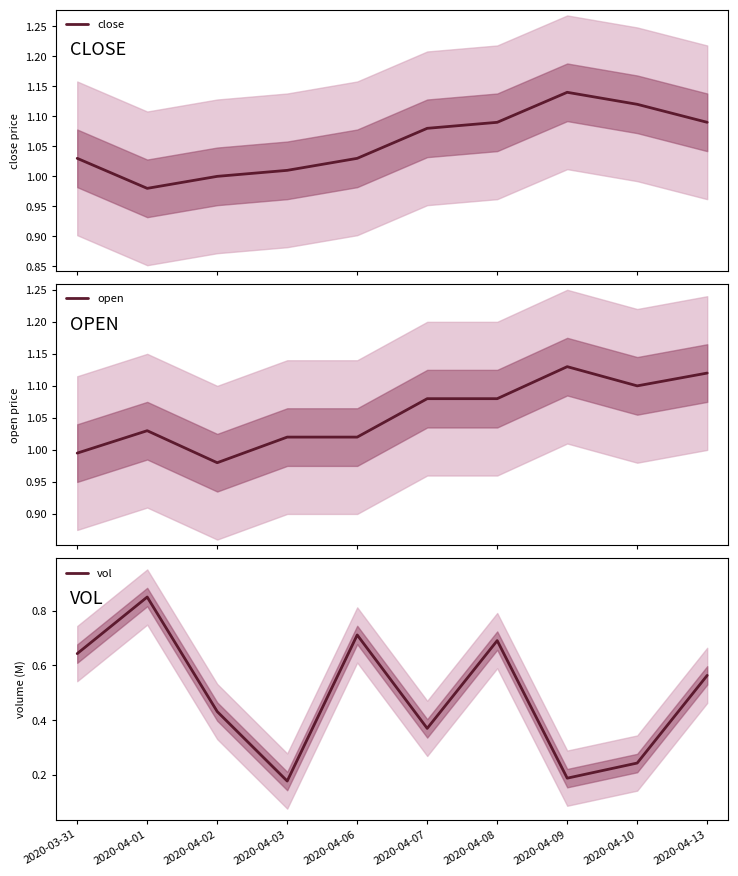

What is the minimum value for vol?

0.2